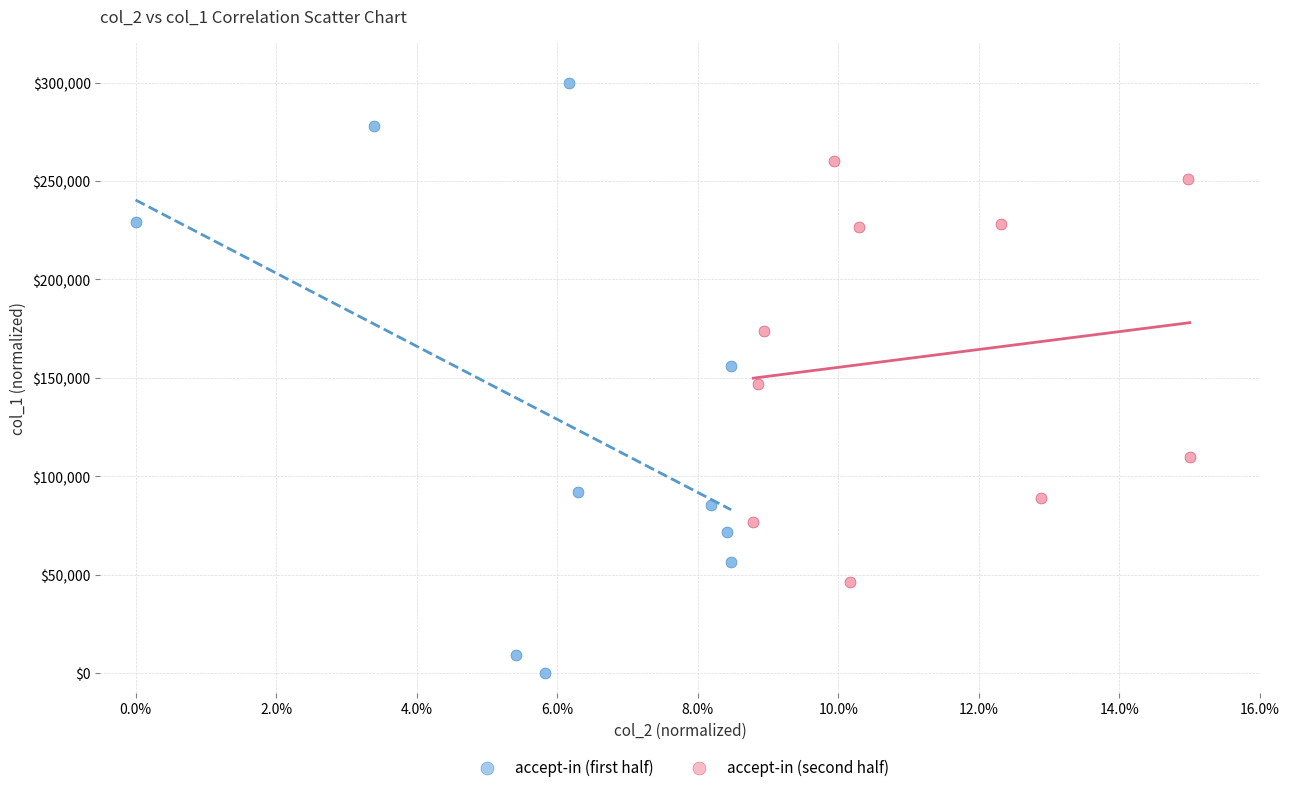

Which series contains the highest Y value?

accept-in (first half)